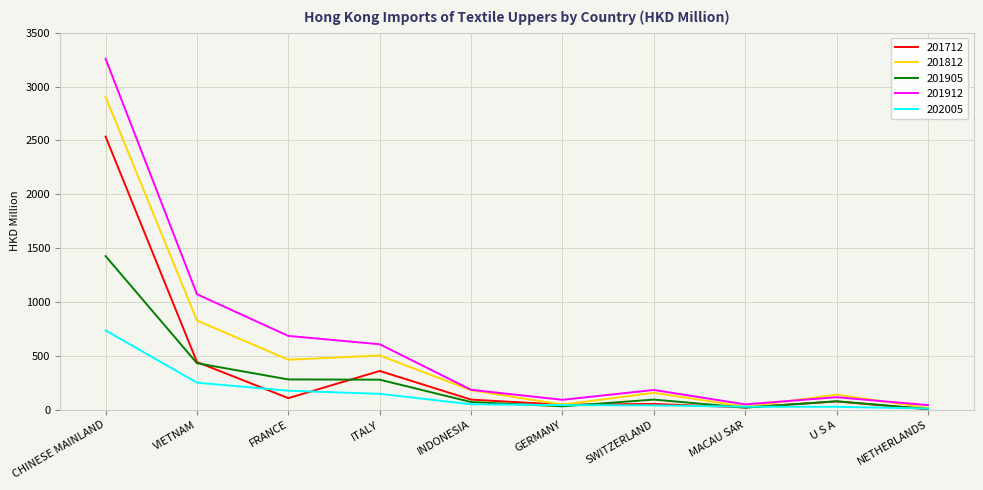

Which series has the largest total across all categories?

201912